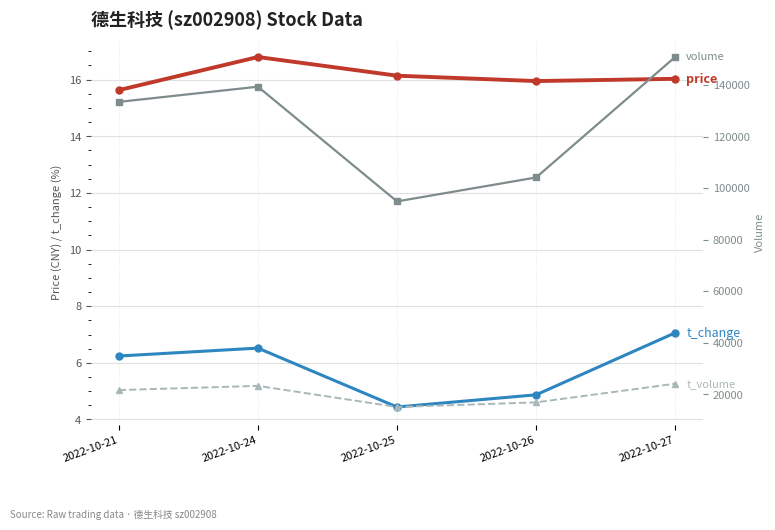

What is the minimum value shown in the chart?

4.4